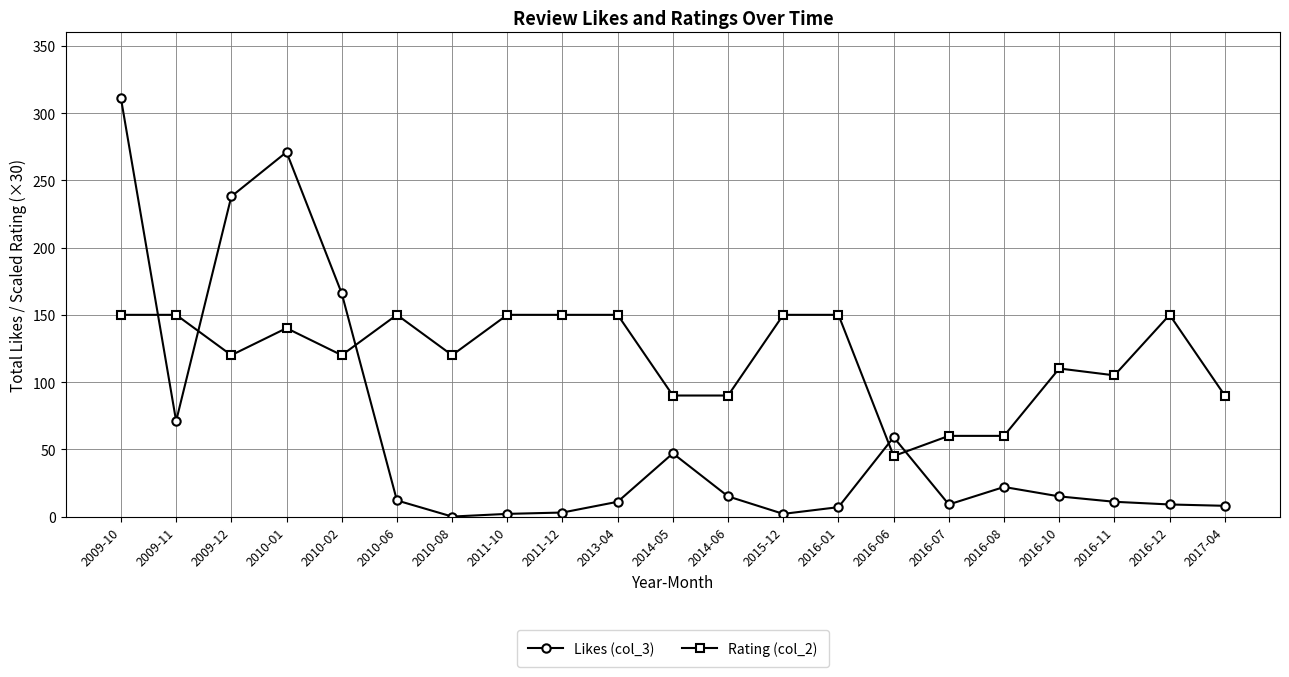

List the series in order of their overall mean, lowest first.

Likes (col_3), Rating (col_2)